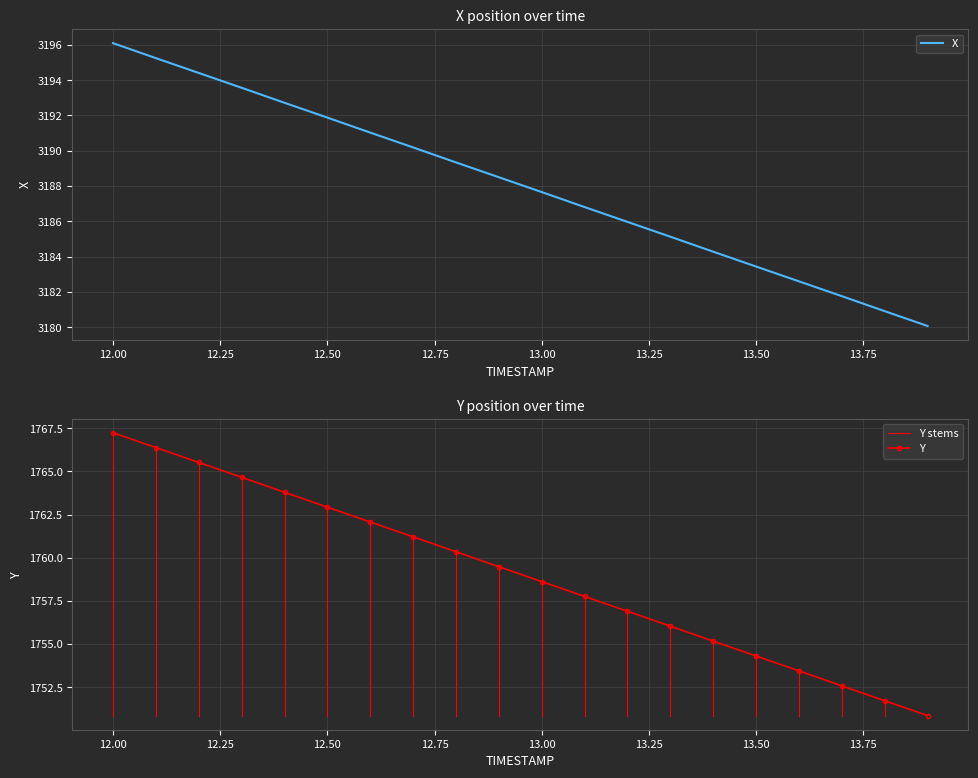

Where is X nearest to the value 3188?

13.00